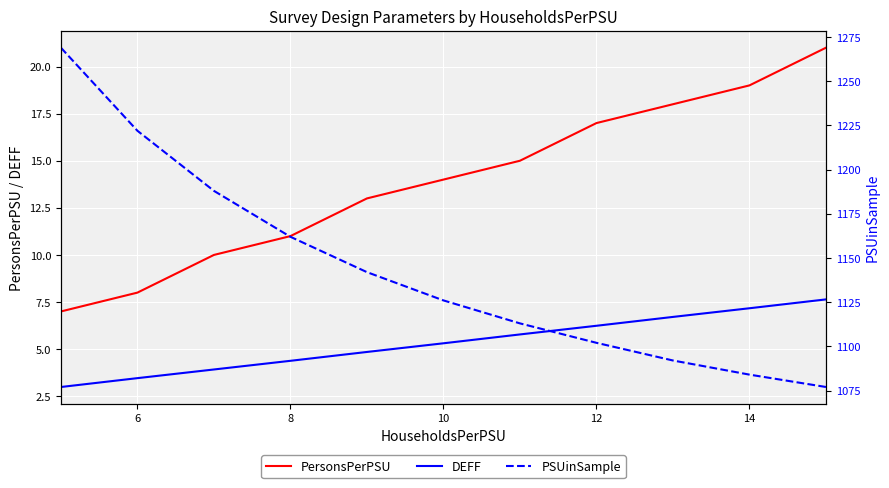

True or false: PersonsPerPSU and DEFF intersect in this chart.

False